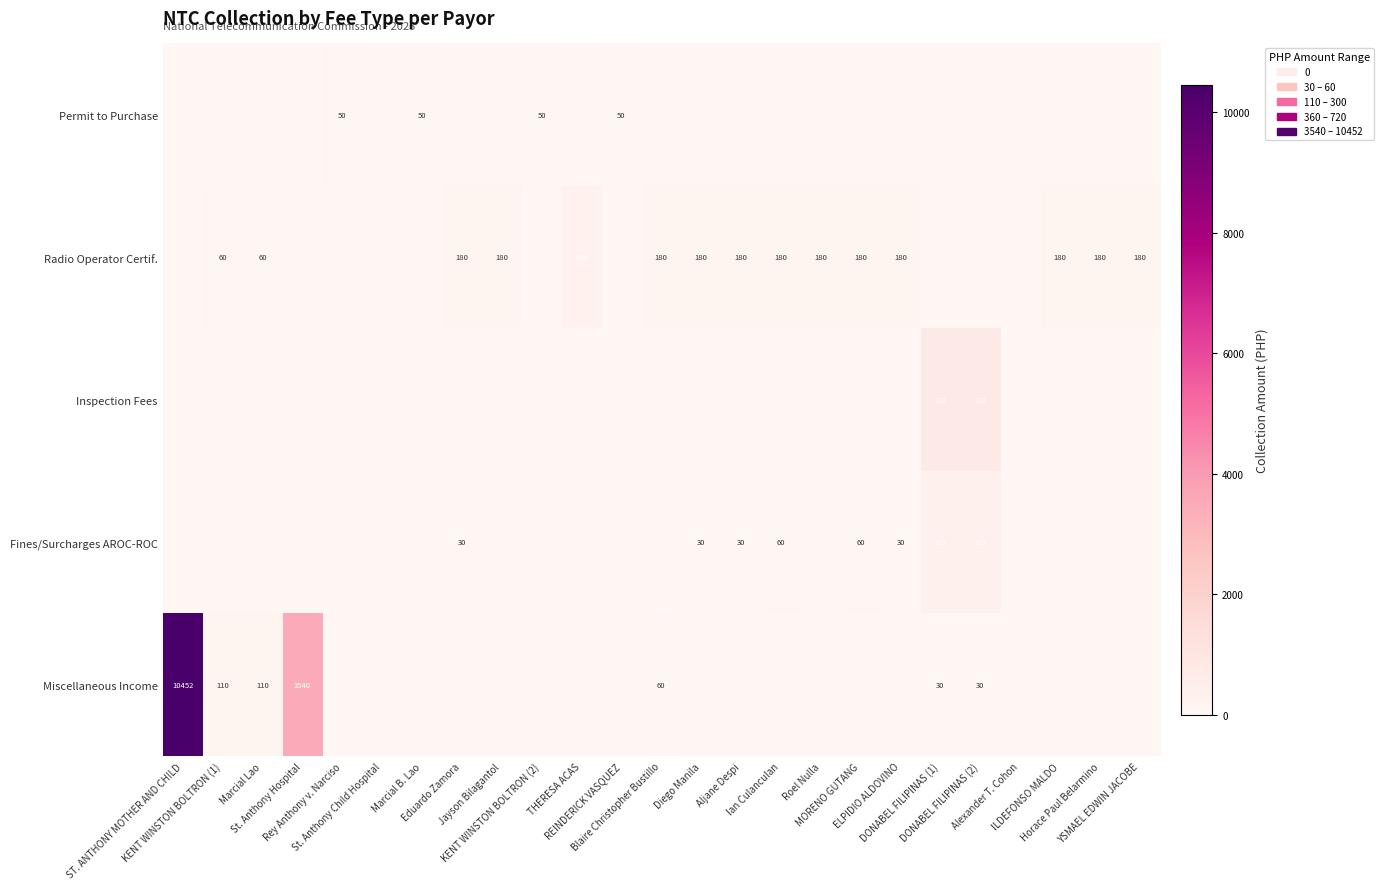

Is the value of Permit to Purchase at KENT WINSTON BOLTRON (1) greater than the value of Radio Operator Certif. at Blaire Christopher Bustillo?

No